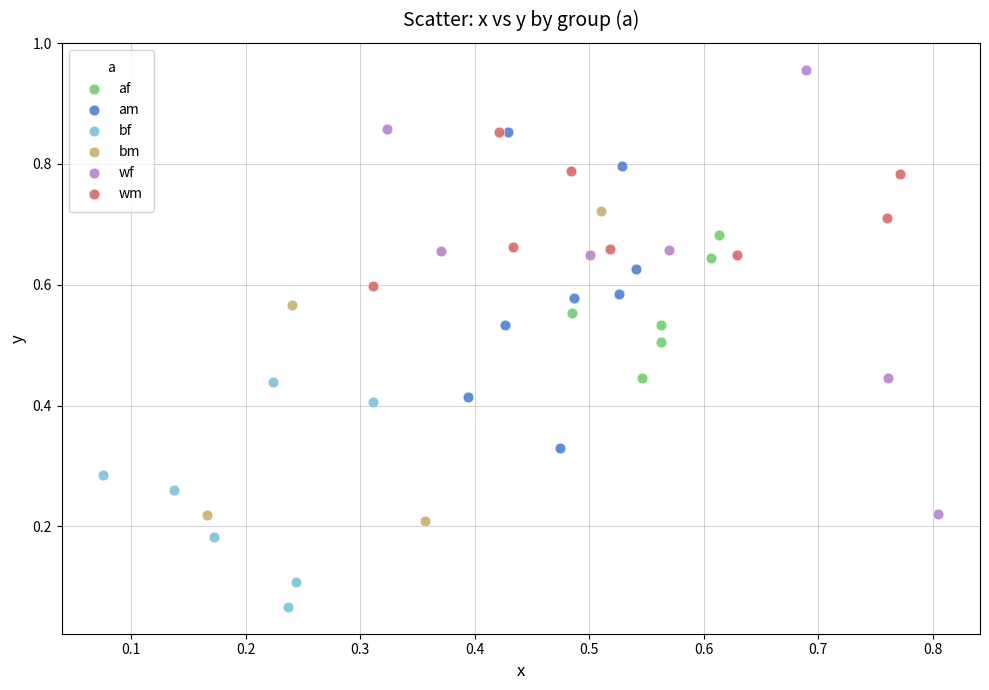

Which series contains the highest Y value?

wf